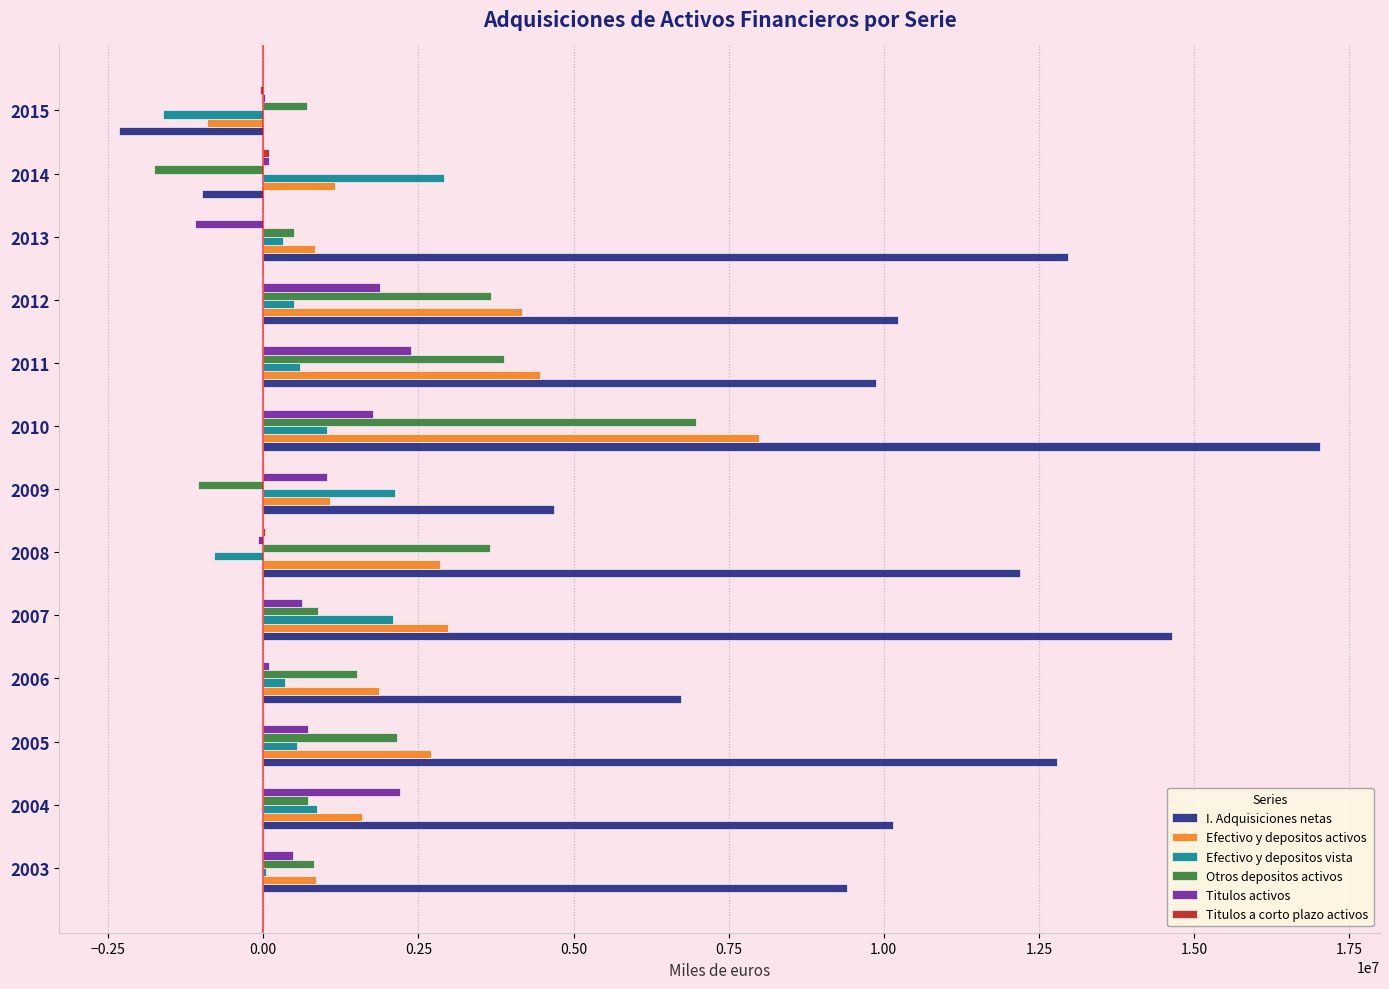

At which category is the sum across all series the highest?

2010